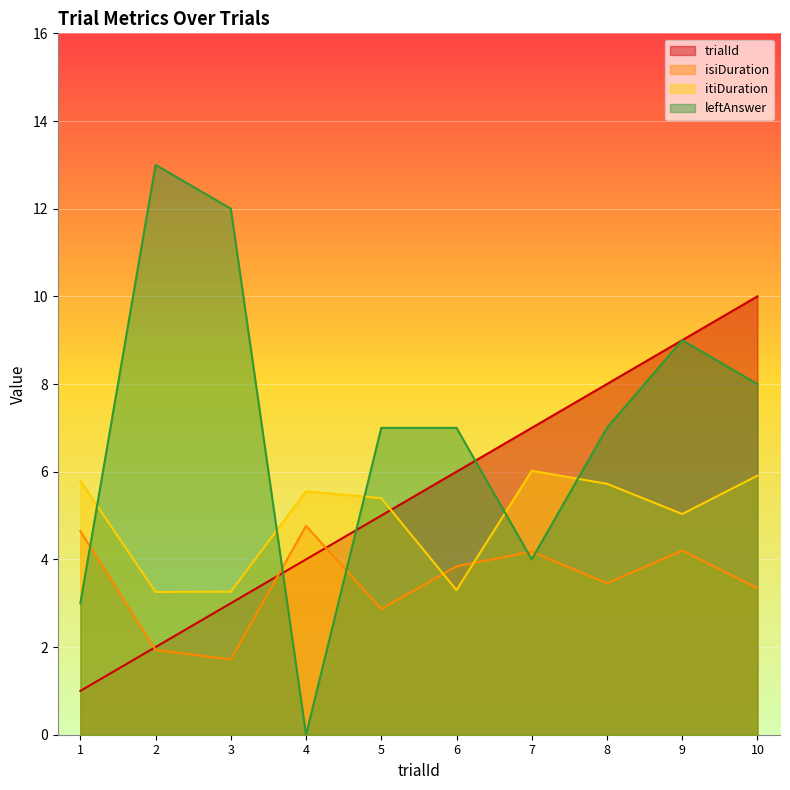

What is the sum of all leftAnswer values?

70.0